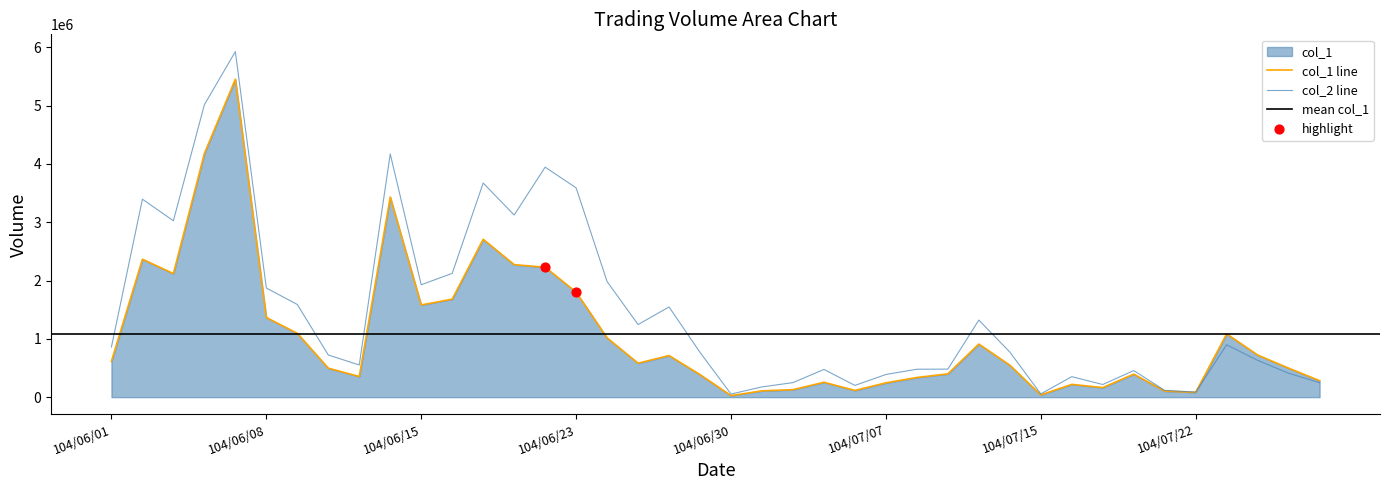

Which series contains the lowest Y value?

col_1